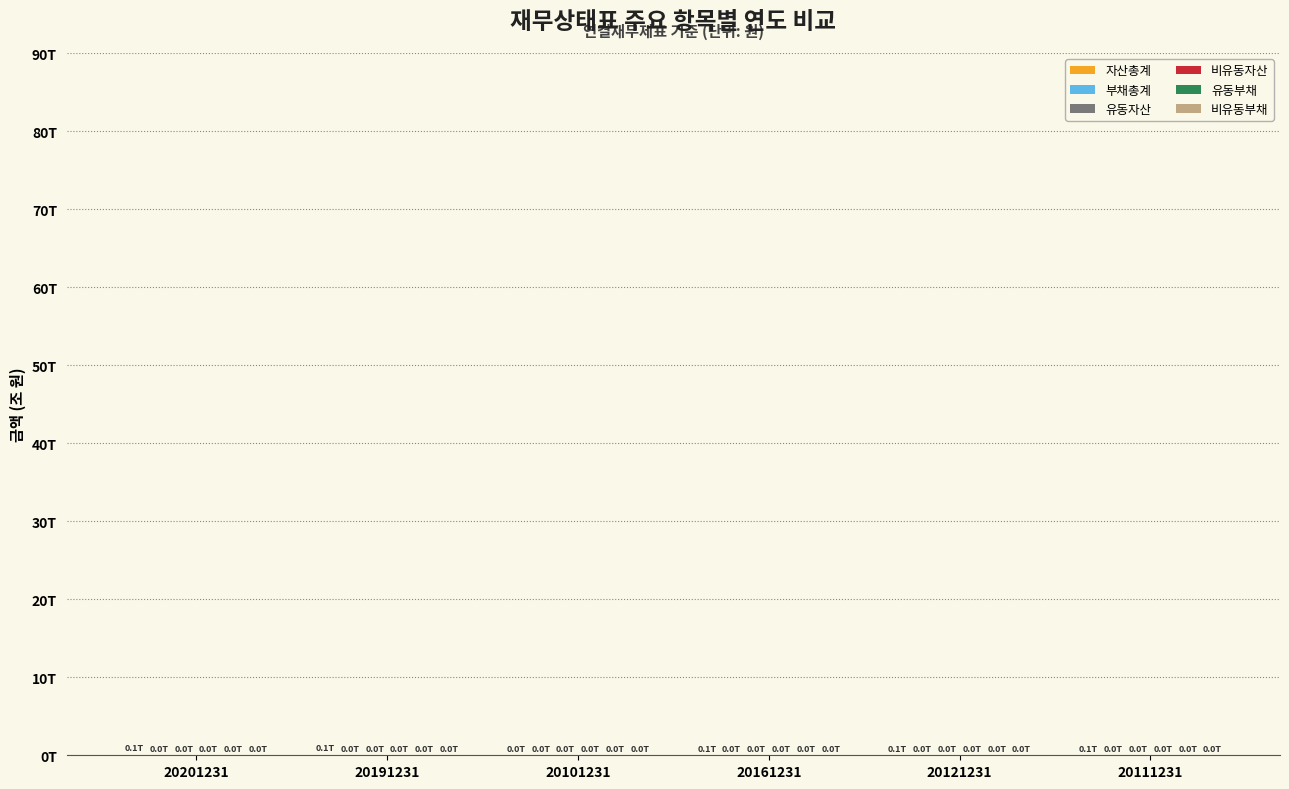

The value of 비유동자산 at 20101231 is 0.0. True or false?

False